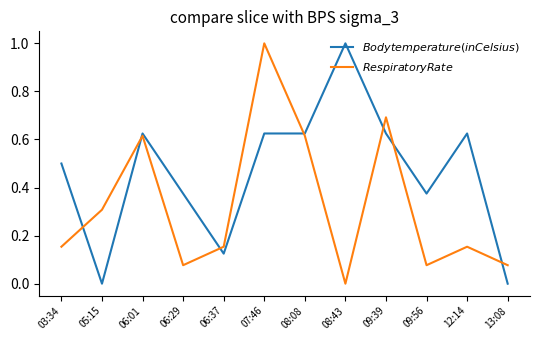

What is the spread (max minus min) of values at 09:56?

0.3